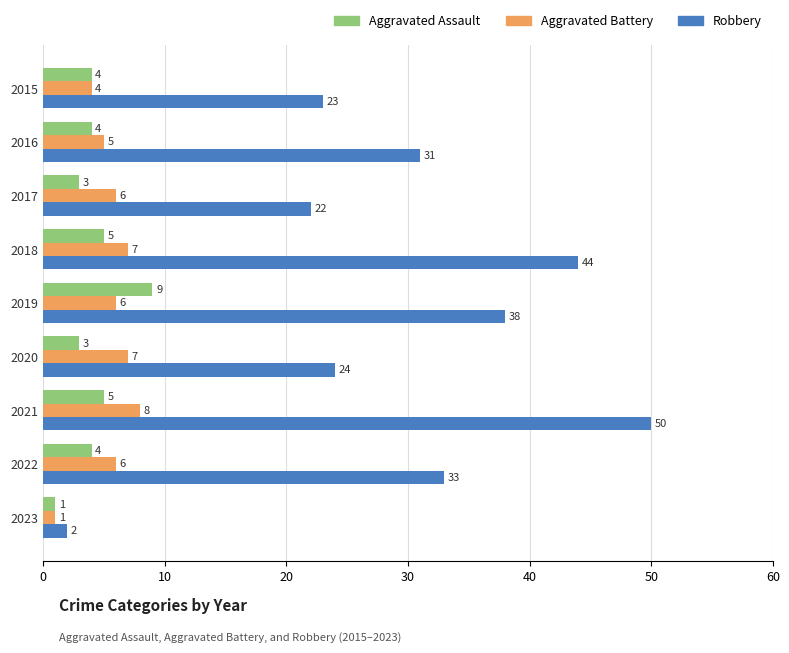

Rank the series by their maximum value, from lowest to highest.

Aggravated Battery, Aggravated Assault, Robbery